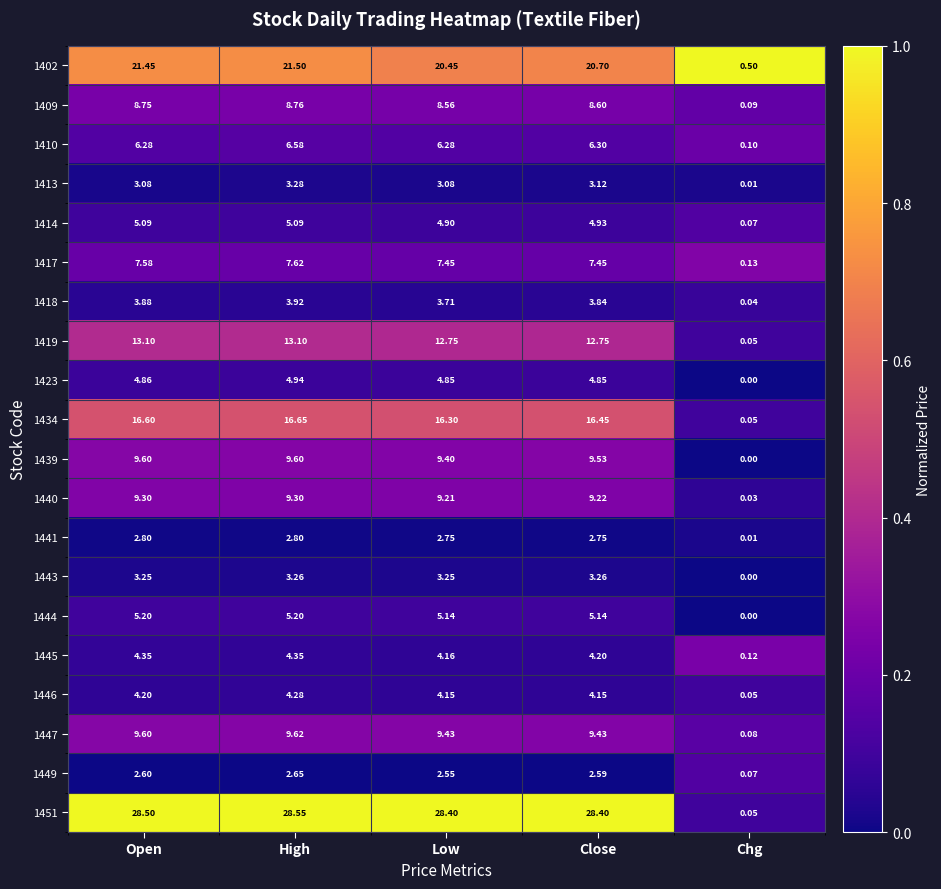

Between Open and Close, which series saw the biggest shift?

1402